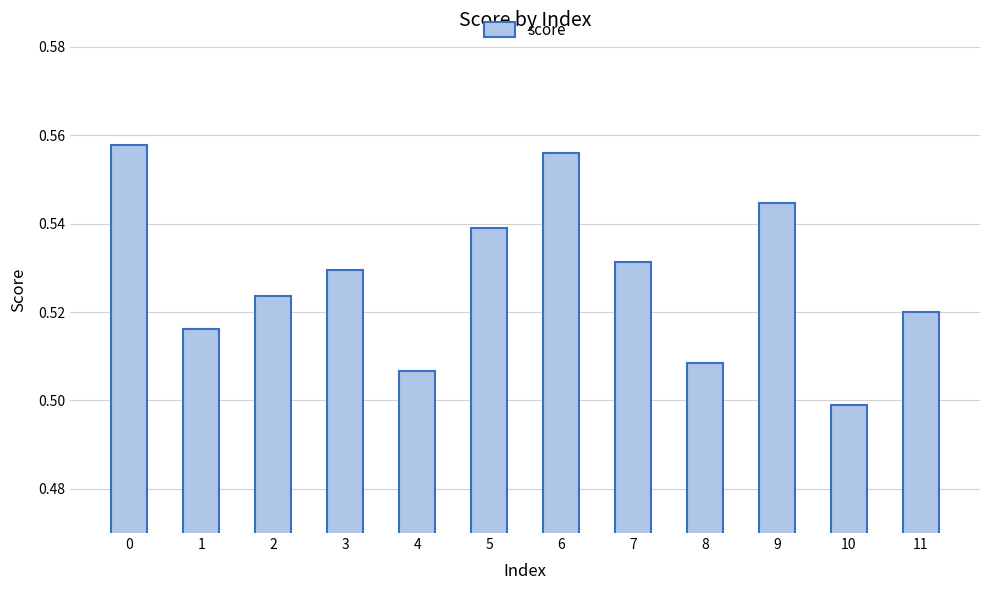

List the labels in order of value, smallest first.

10, 4, 8, 1, 11, 2, 3, 7, 5, 9, 6, 0